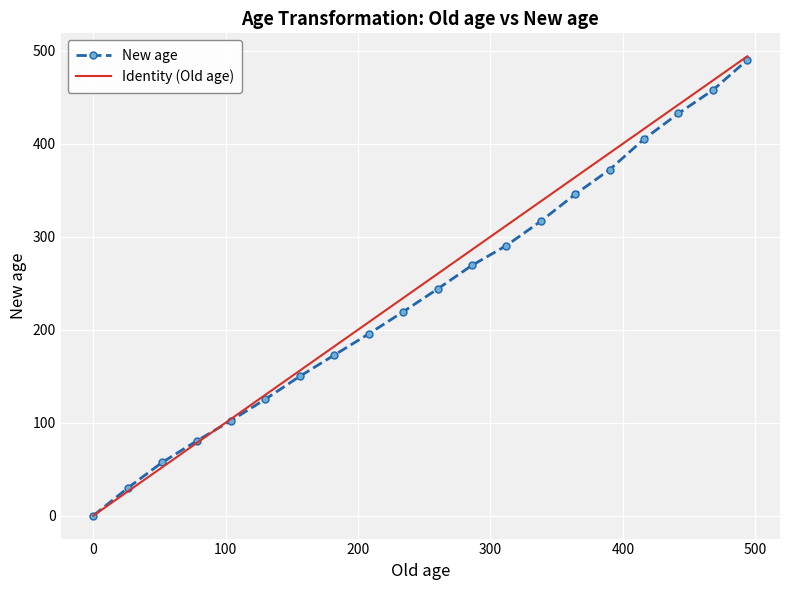

True or false: Identity (Old age) and New age intersect in this chart.

True